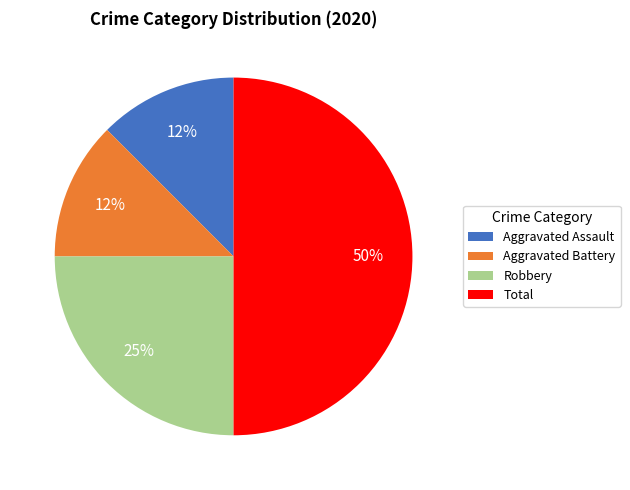

To the nearest percent, what portion does Robbery represent?

25%